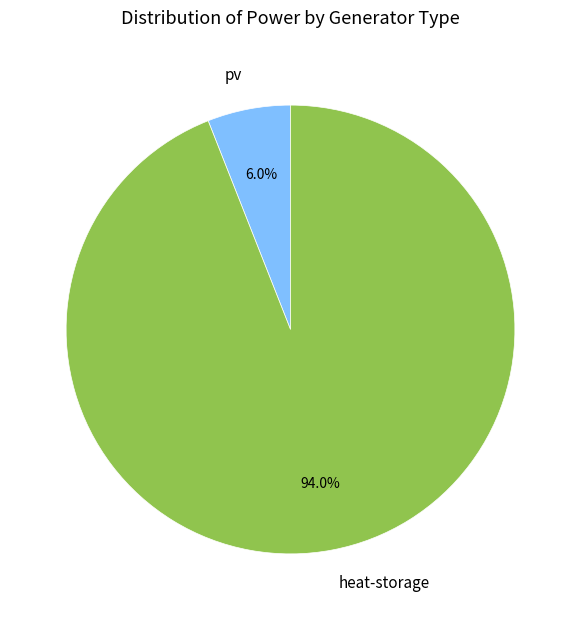

What portion of the pie excludes pv?

94.0%